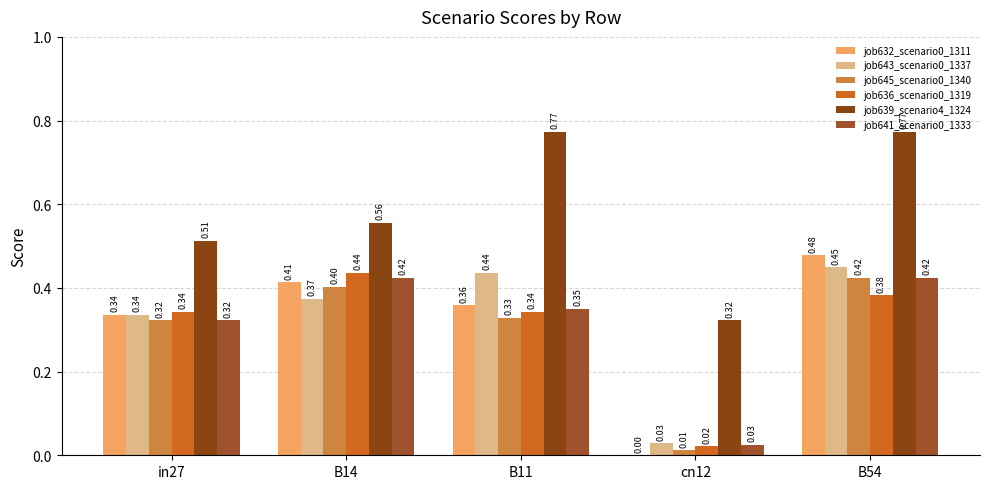

What is the maximum value for job636_scenario0_1319?

0.4